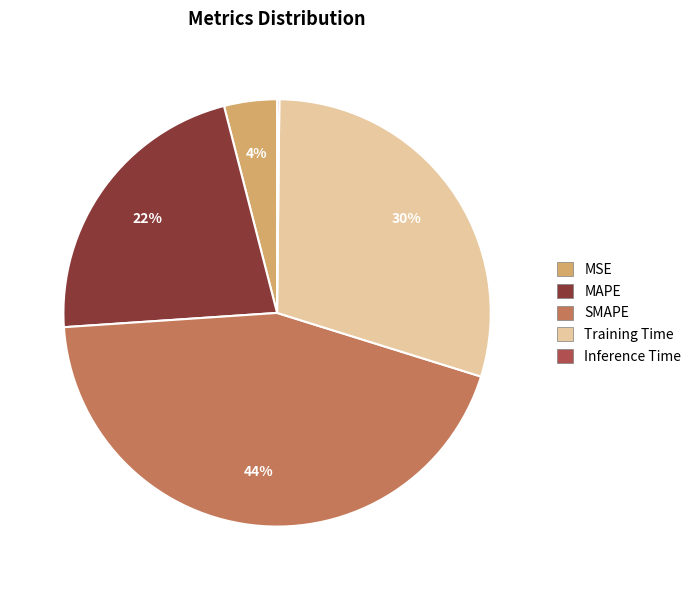

Is the sum of MAPE and MSE greater than half?

No